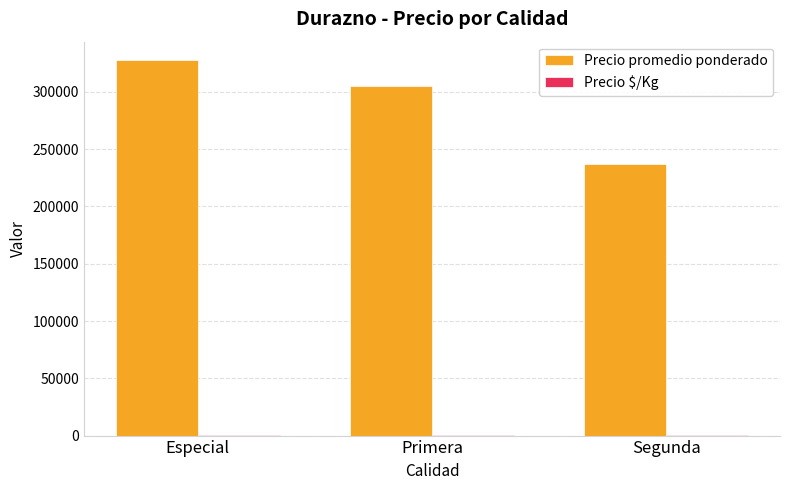

At which category does the chart reach its peak across all series?

Especial